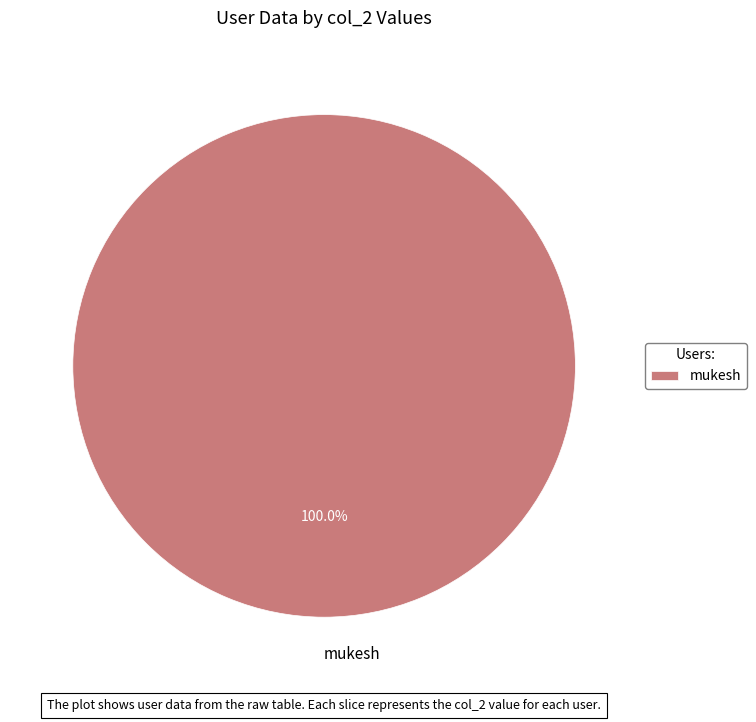

Is there any slice that represents more than half of the pie?

Yes